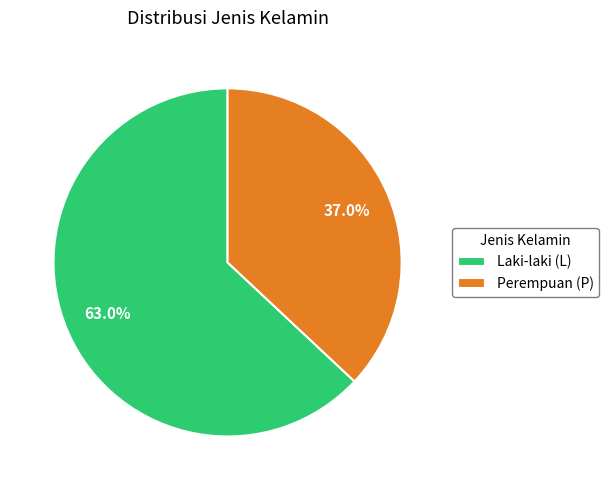

Is there any slice that represents more than half of the pie?

Yes